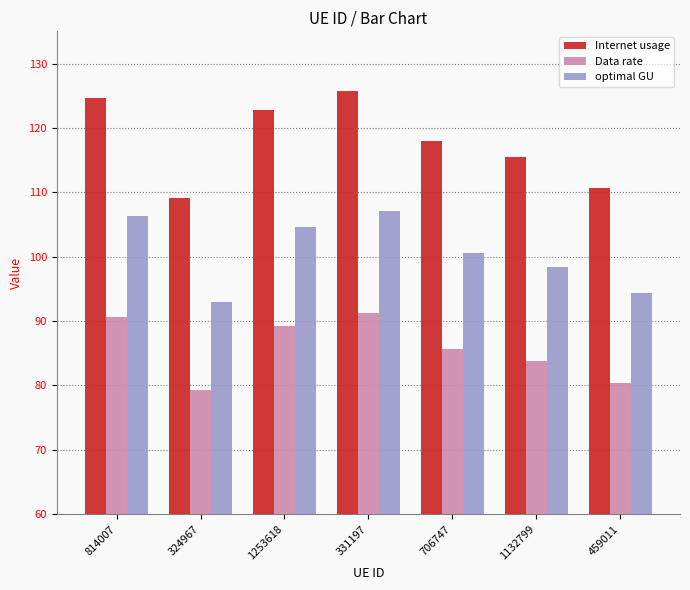

How many values in the Internet usage series are below 118?

3